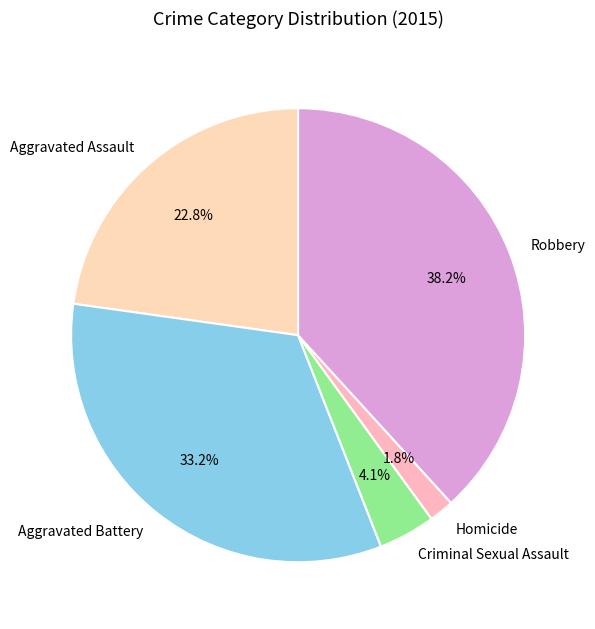

Which has a higher value, Robbery or Homicide?

Robbery